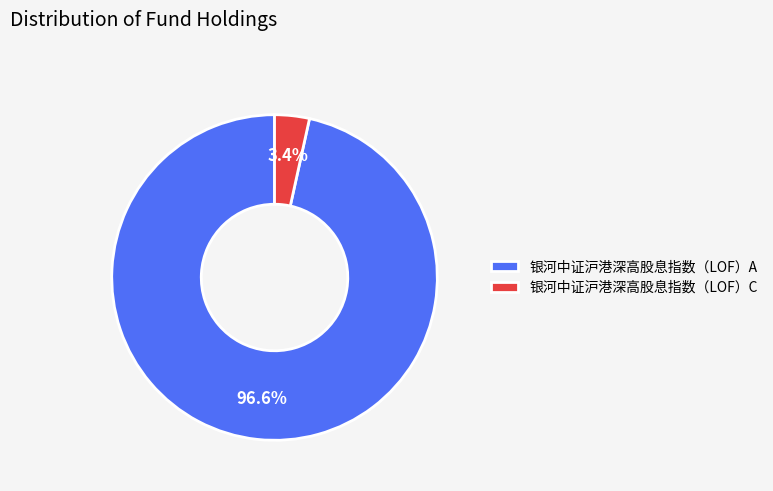

What percentage do 银河中证沪港深高股息指数（LOF）C and 银河中证沪港深高股息指数（LOF）A together represent?

100.0%